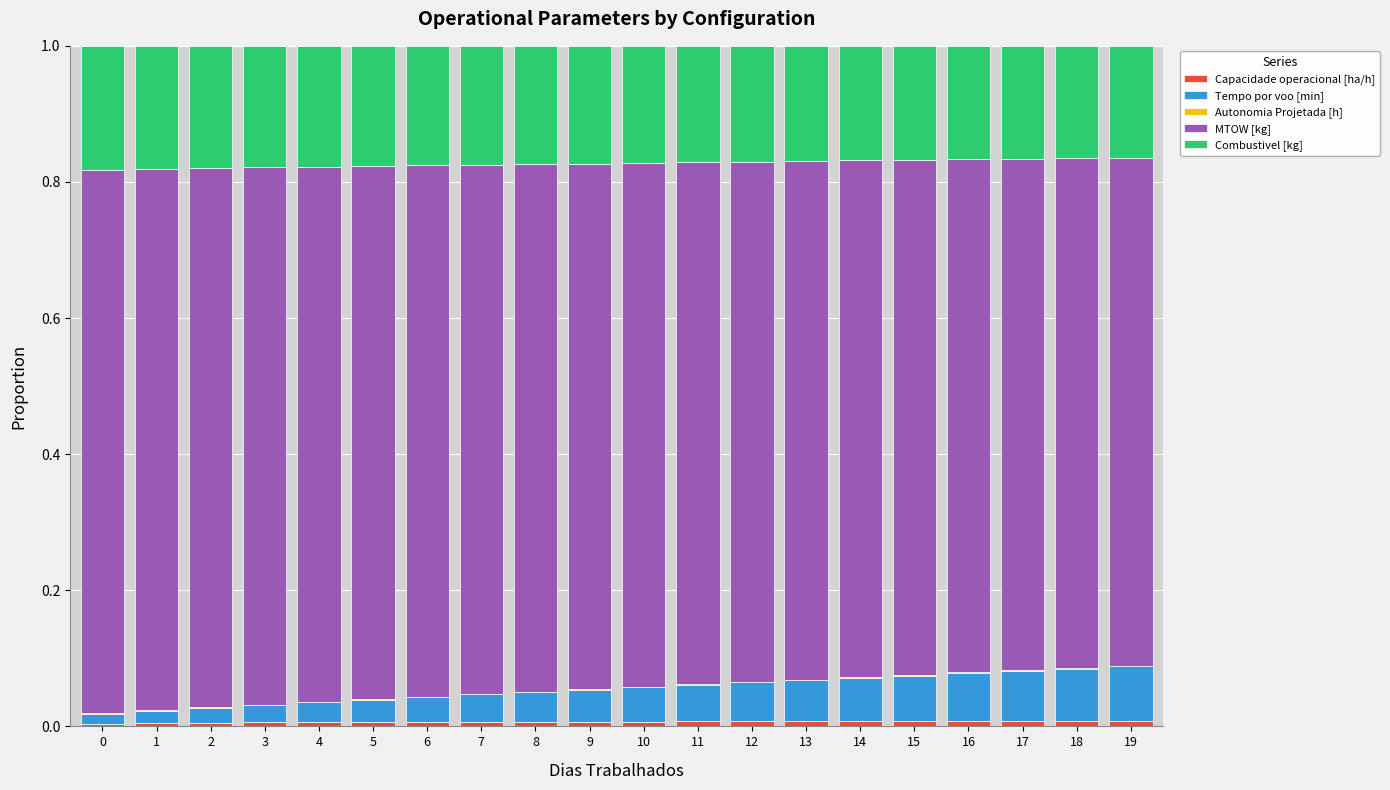

Which series has the largest total across all categories?

MTOW [kg]